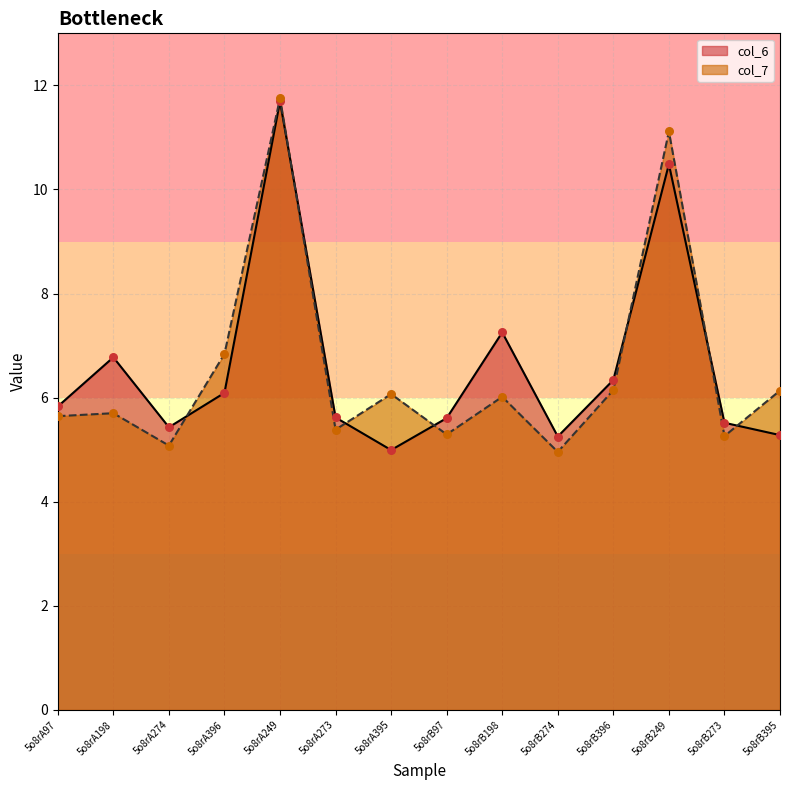

What are all the series names shown in the legend?

col_6, col_7